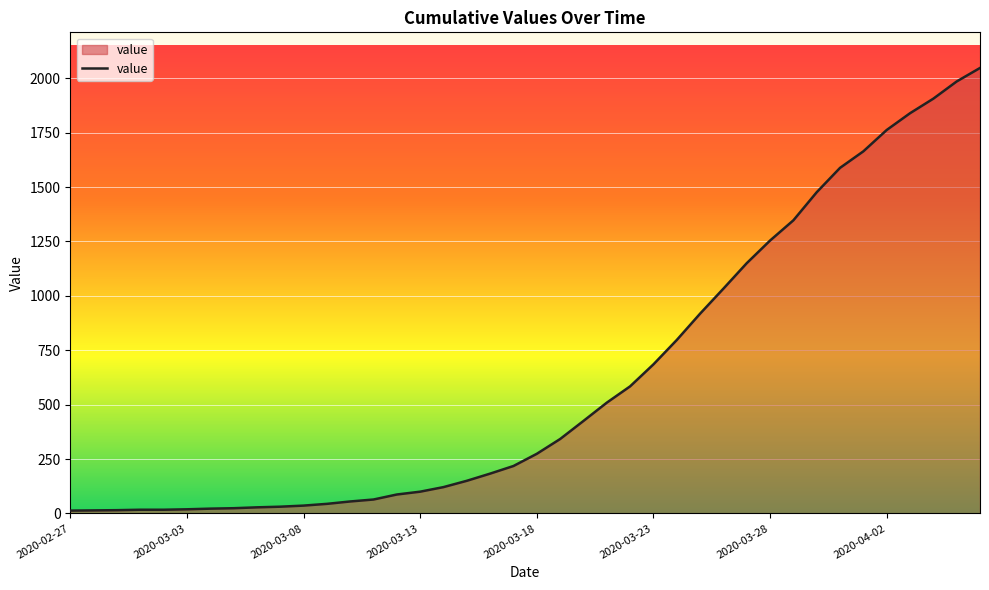

What is the sum of all values?

24843